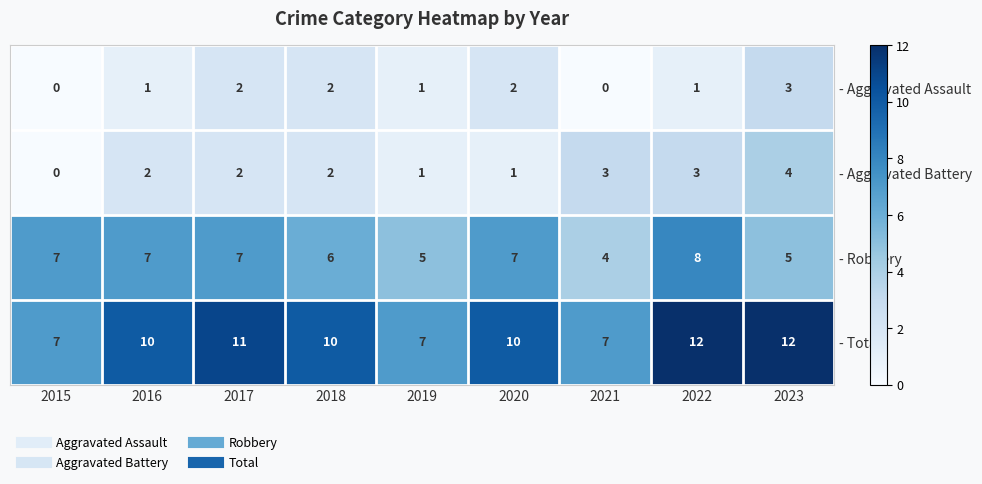

List the series in order of their peak value, lowest first.

- Aggravated Assault, - Aggravated Battery, - Robbery, - Total